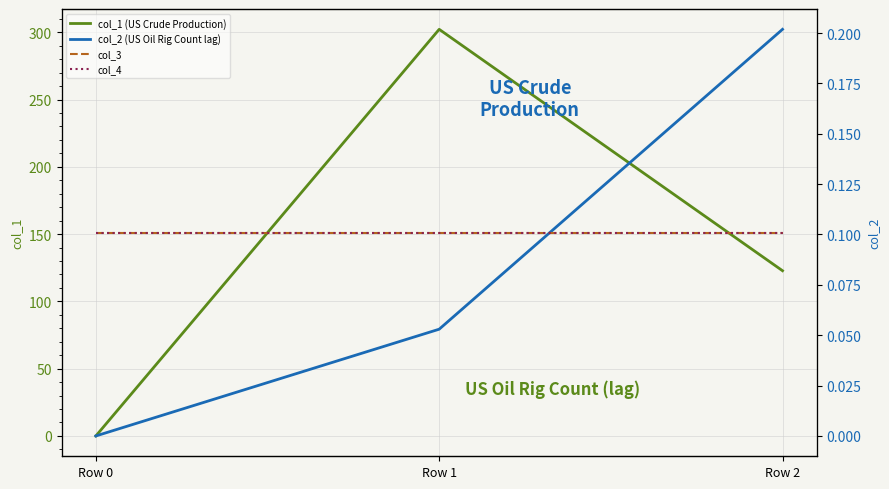

Rank the series at Row 0 from lowest to highest value.

col_1 (US Crude Production), col_2 (US Oil Rig Count lag), col_3, col_4